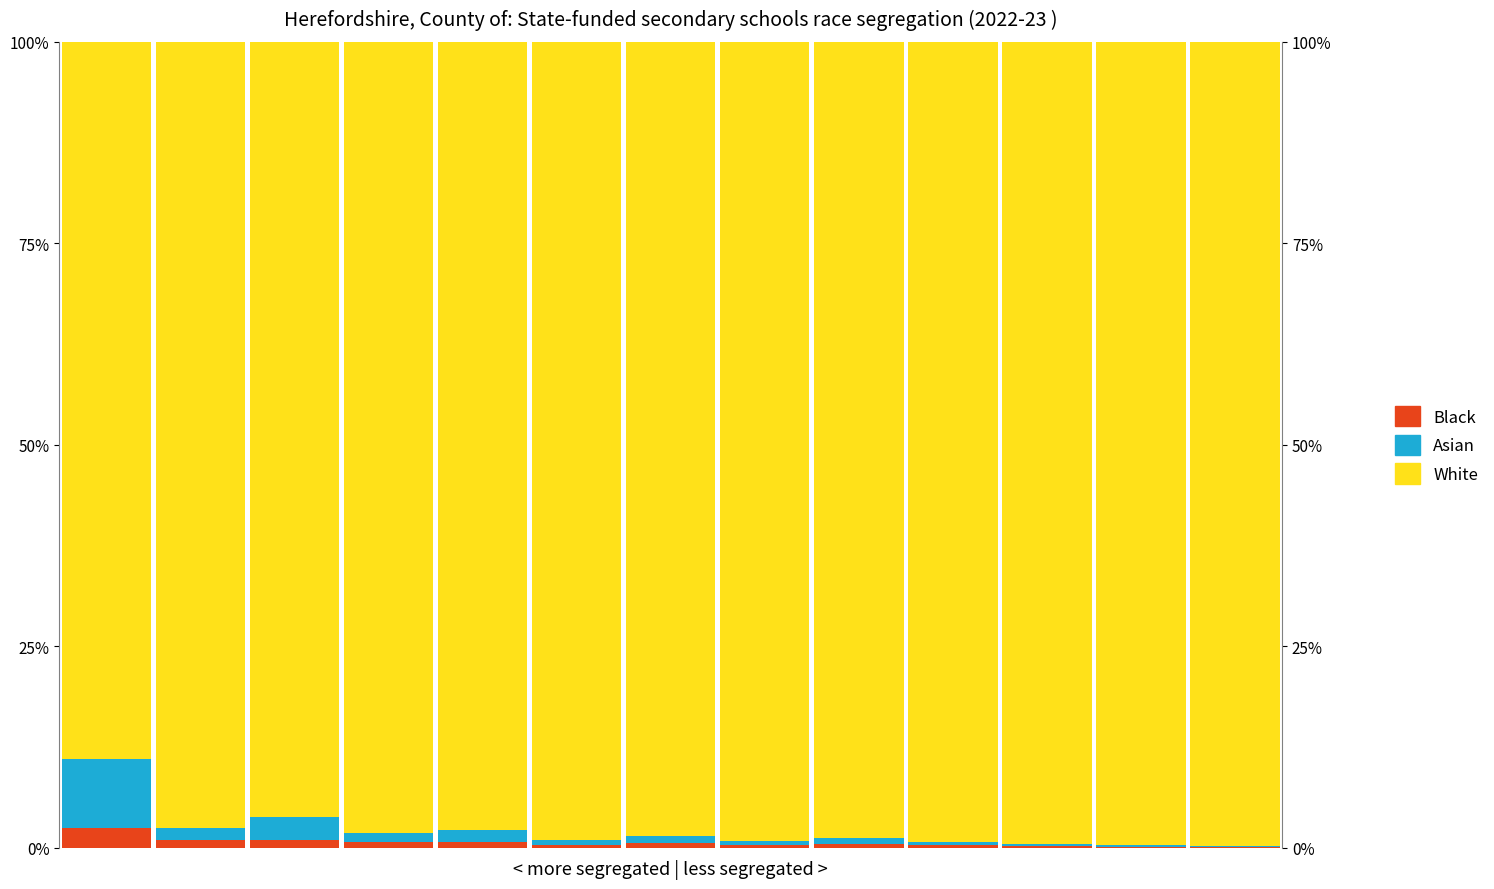

What is the value of the White bar at the 4th from the left?

98.1